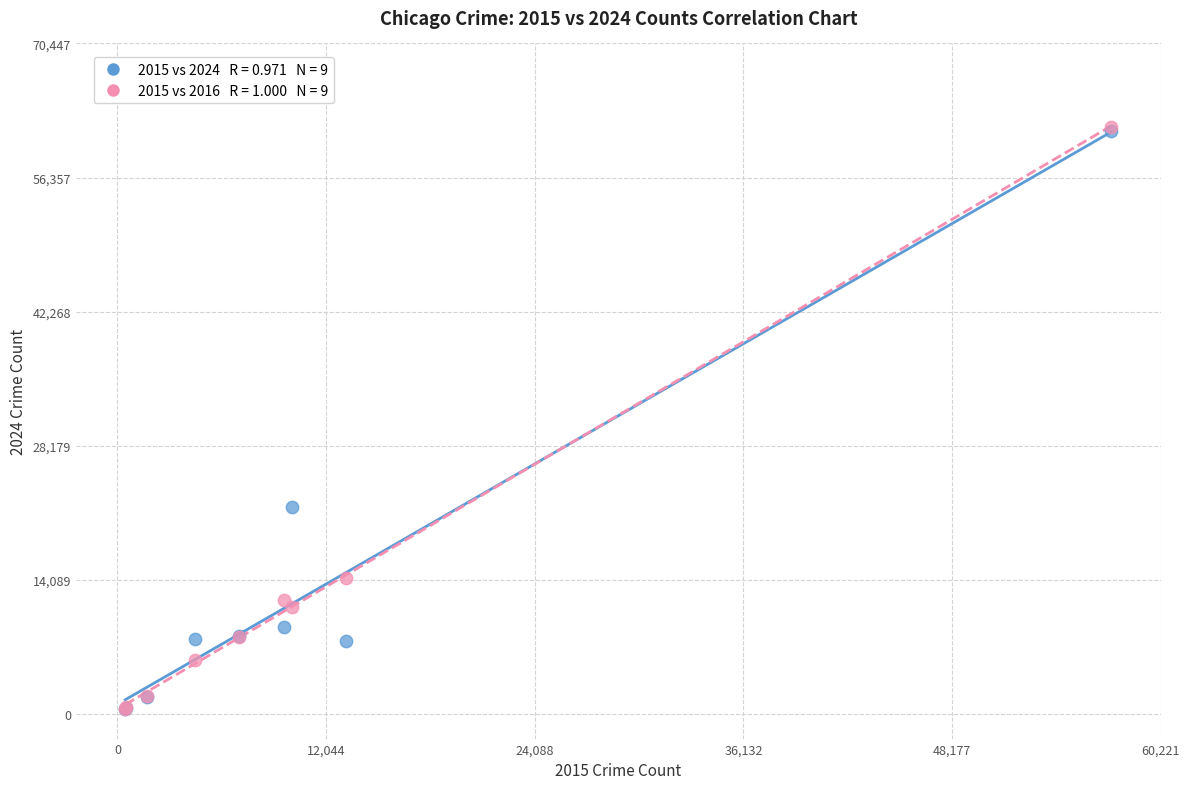

Across all series, what Y value is closest to 31053?

21705